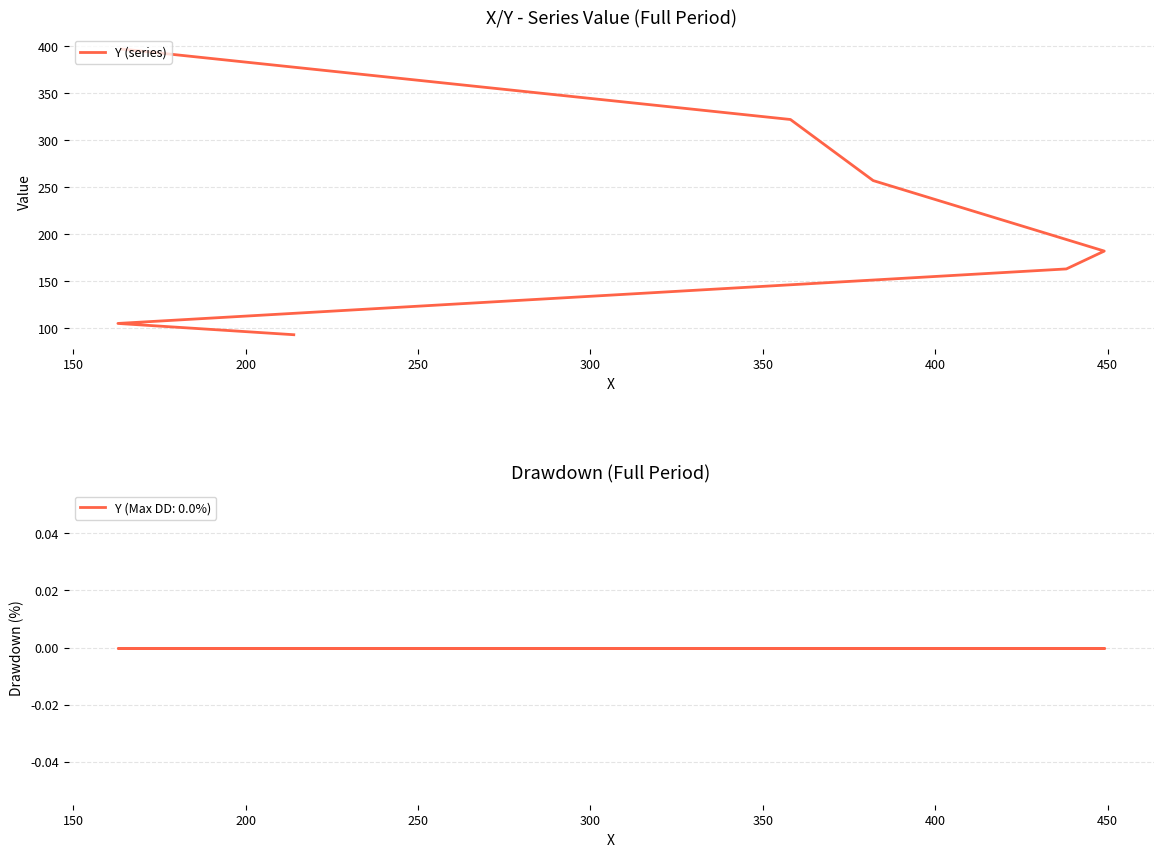

What is the value of the 4th point from the left?

182